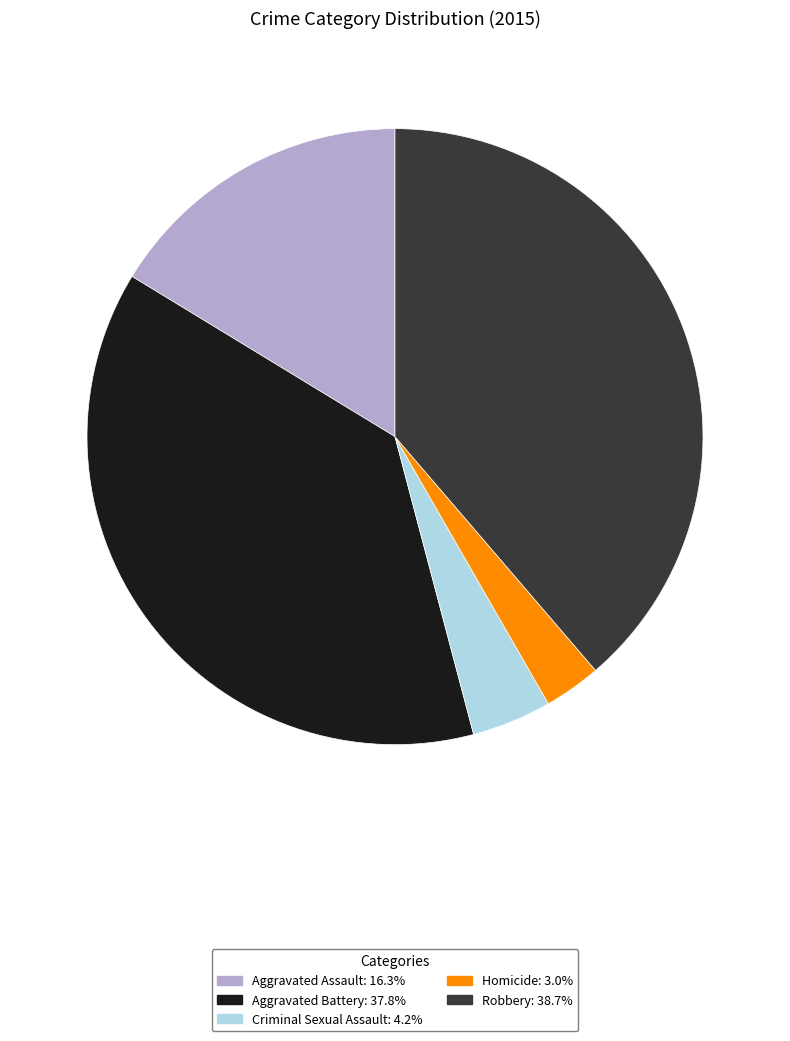

Combined, do Homicide and Aggravated Assault account for over 50%?

No